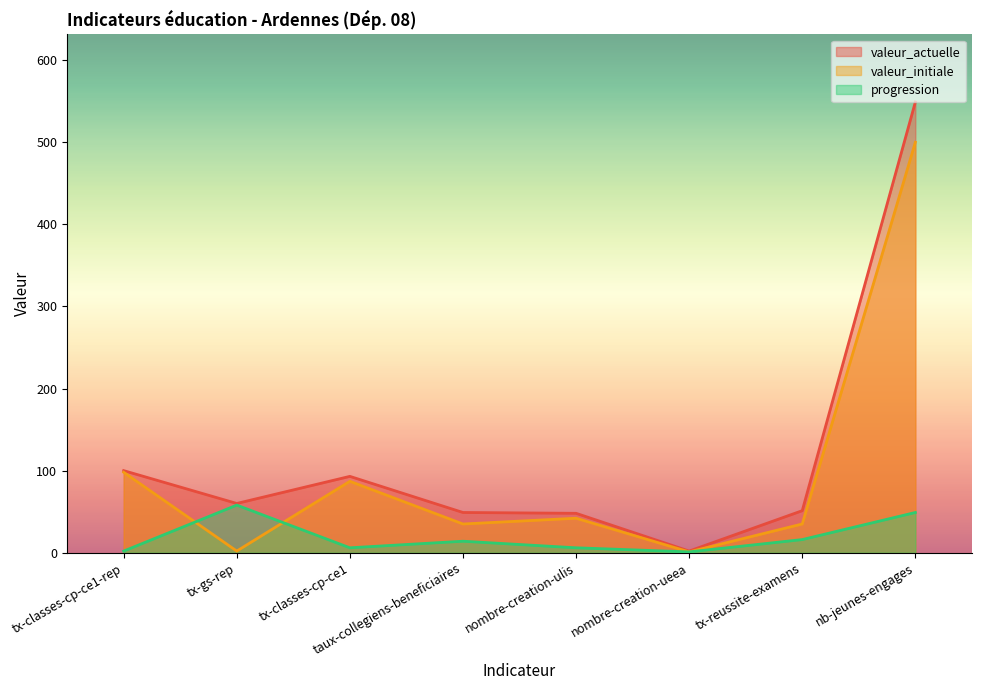

Between tx-classes-cp-ce1-rep and tx-classes-cp-ce1, which series saw the biggest shift?

valeur_initiale